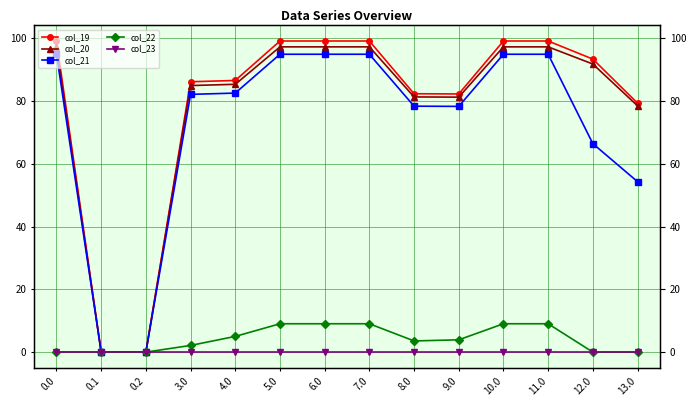

Is it true that col_21 equals 94.9 at 7.0?

True